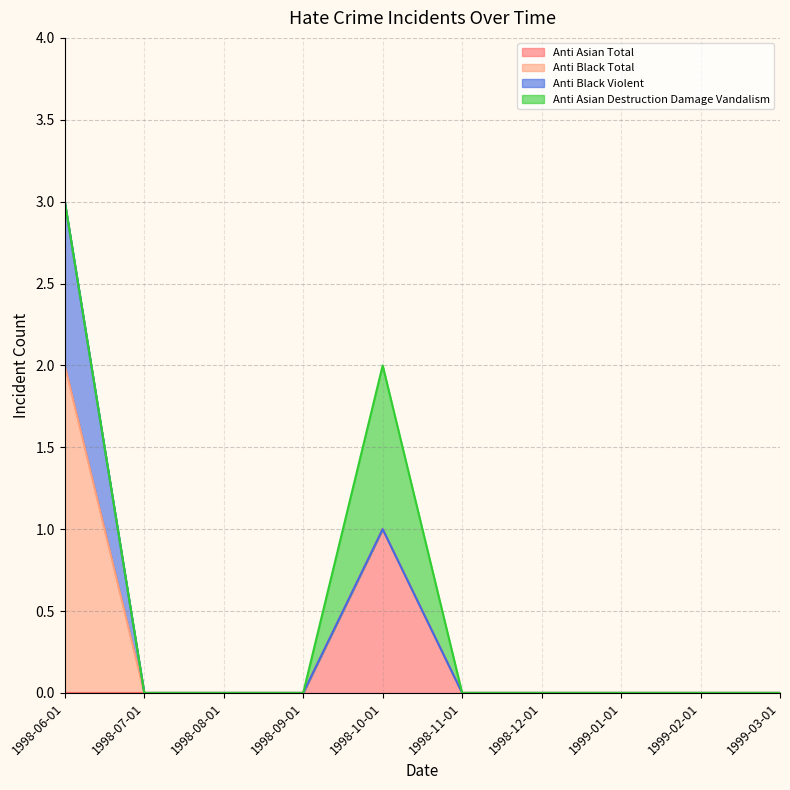

Does the chart display data point markers on the line(s)?

No